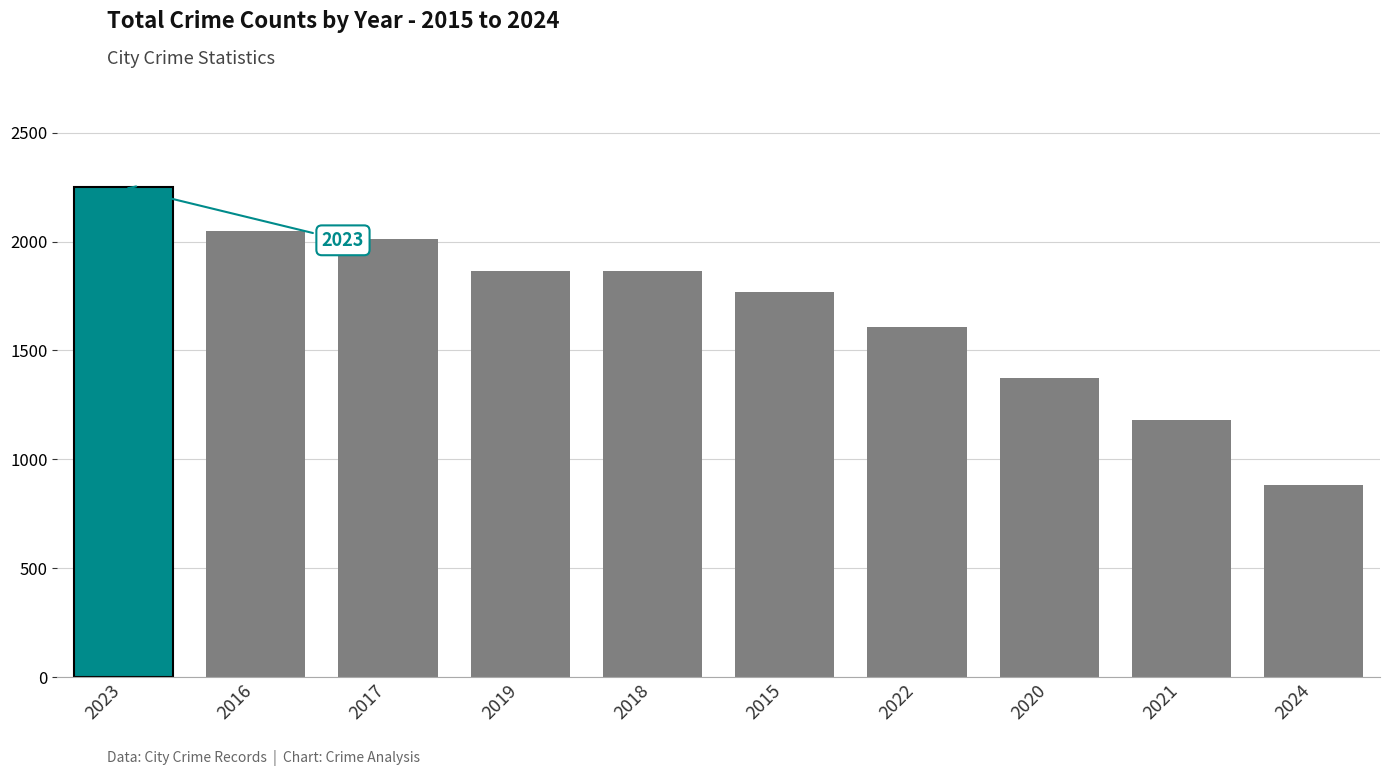

What is the value of the 4th bar from the left?

1866